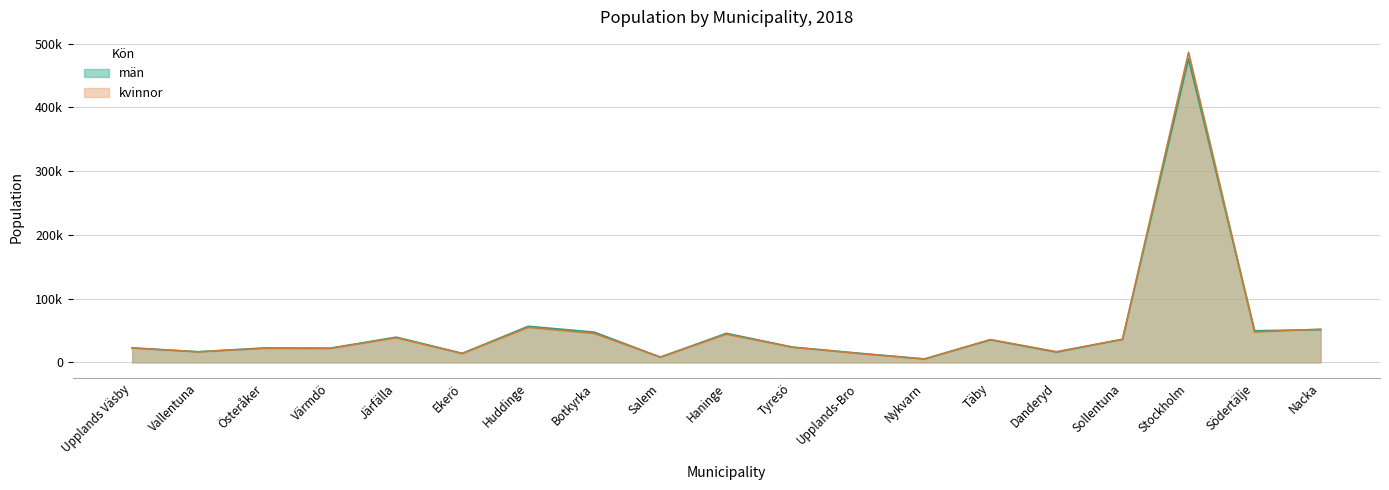

True or false: män and kvinnor intersect in this chart.

True